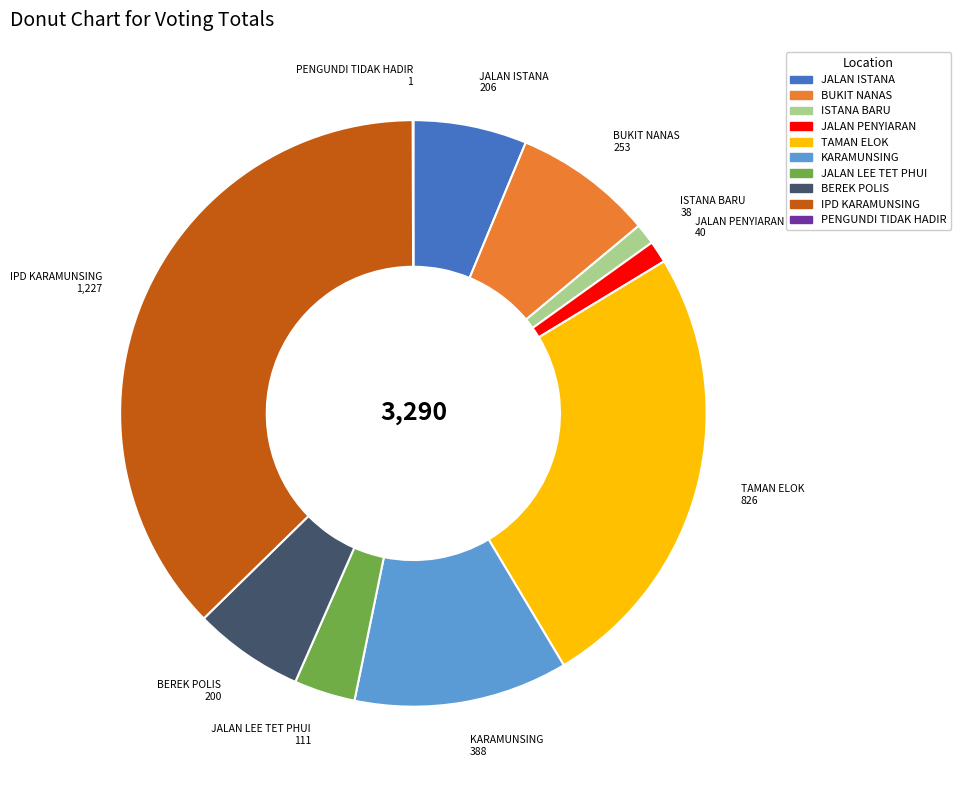

Is TAMAN ELOK the majority of the pie?

No